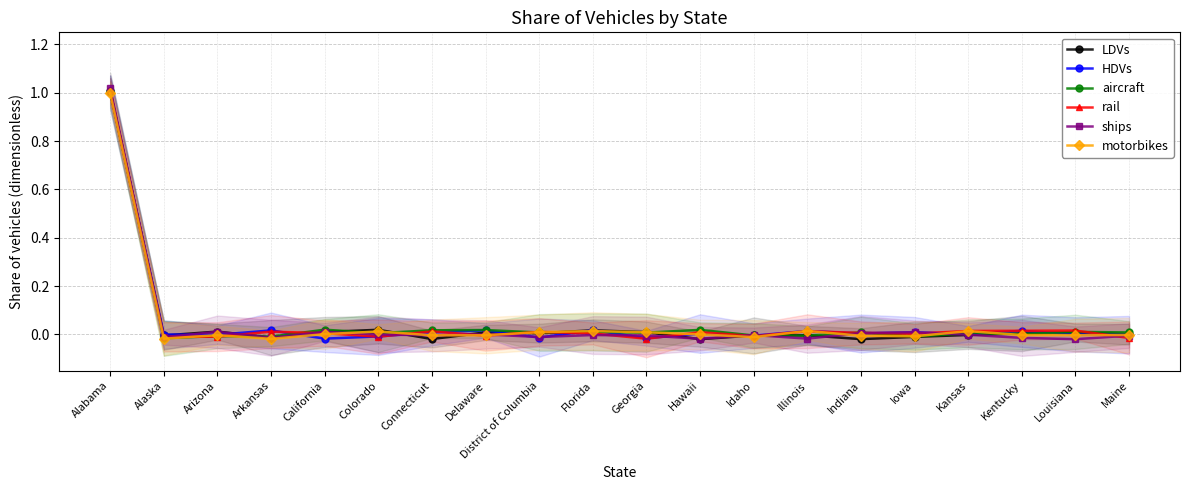

Which series has the largest total across all categories?

aircraft